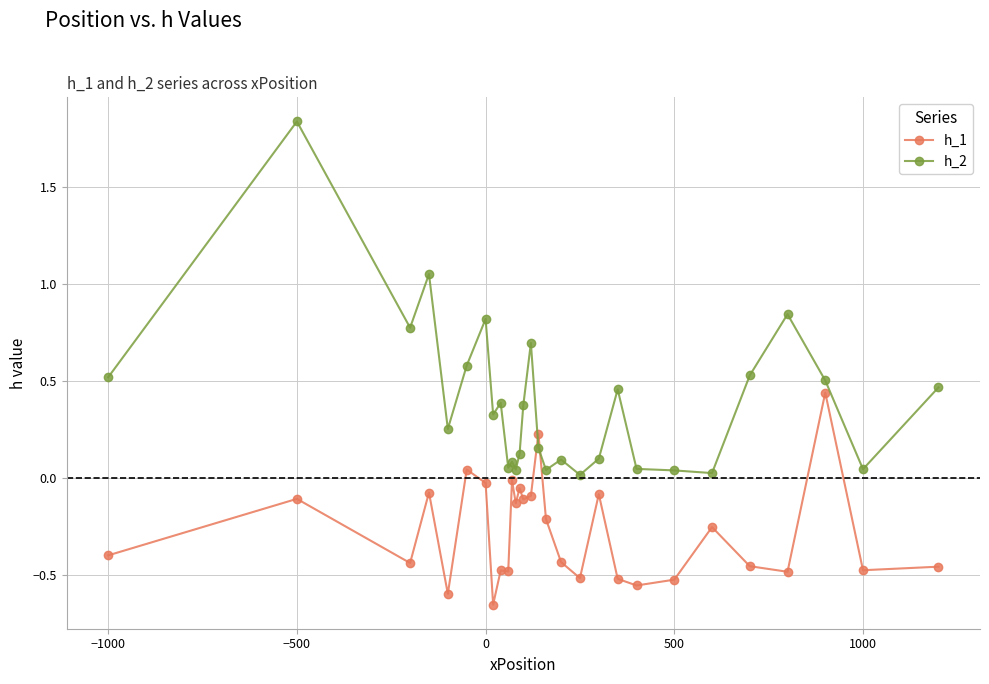

Which series has the largest total across all categories?

h_2